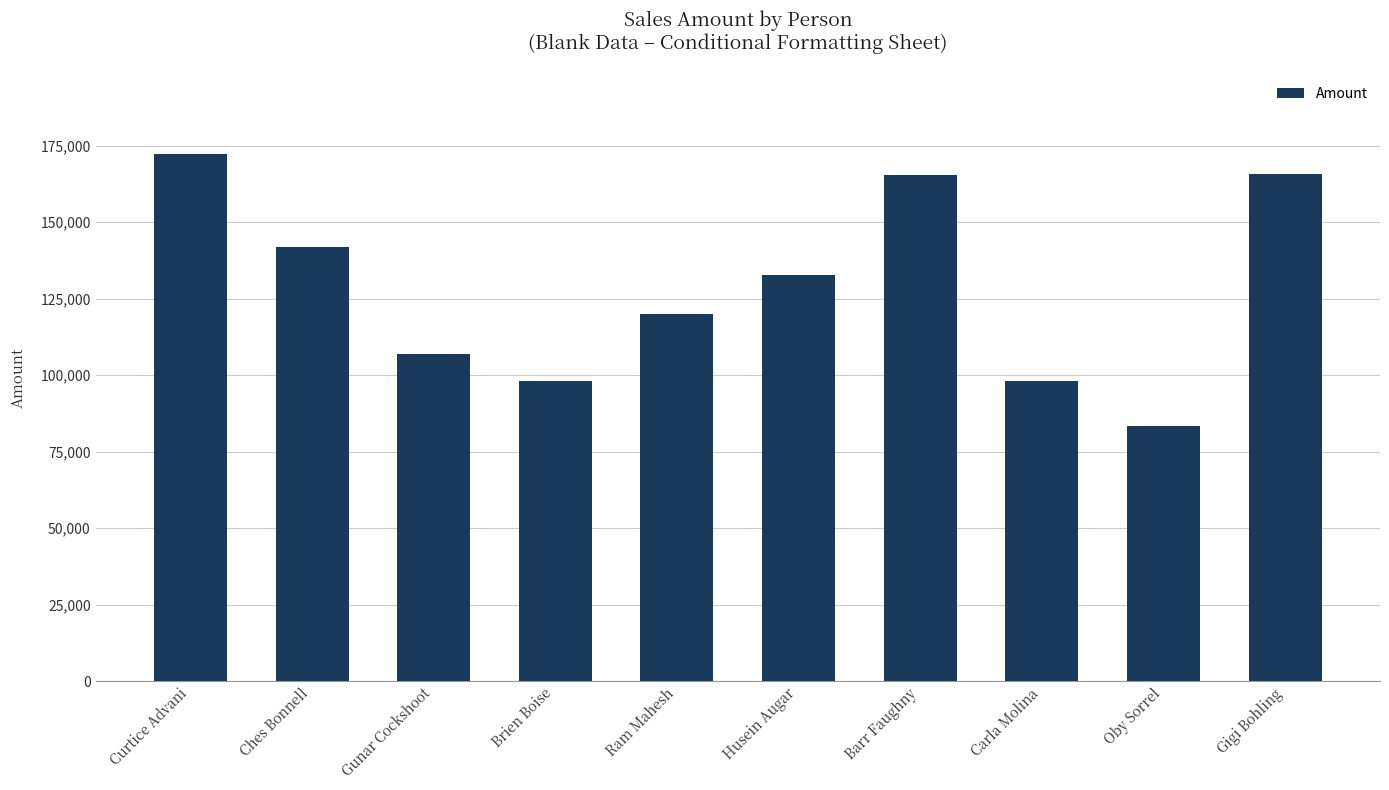

How many bars are there in total?

10